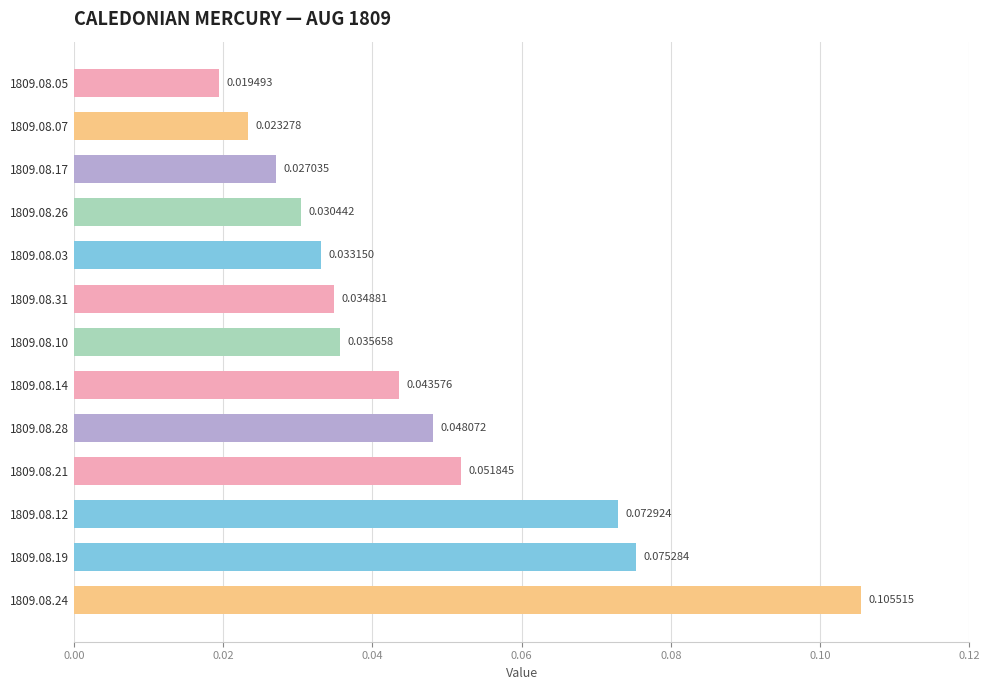

List the labels in order of value, smallest first.

1809.08.05, 1809.08.07, 1809.08.17, 1809.08.26, 1809.08.03, 1809.08.31, 1809.08.10, 1809.08.14, 1809.08.28, 1809.08.21, 1809.08.12, 1809.08.19, 1809.08.24